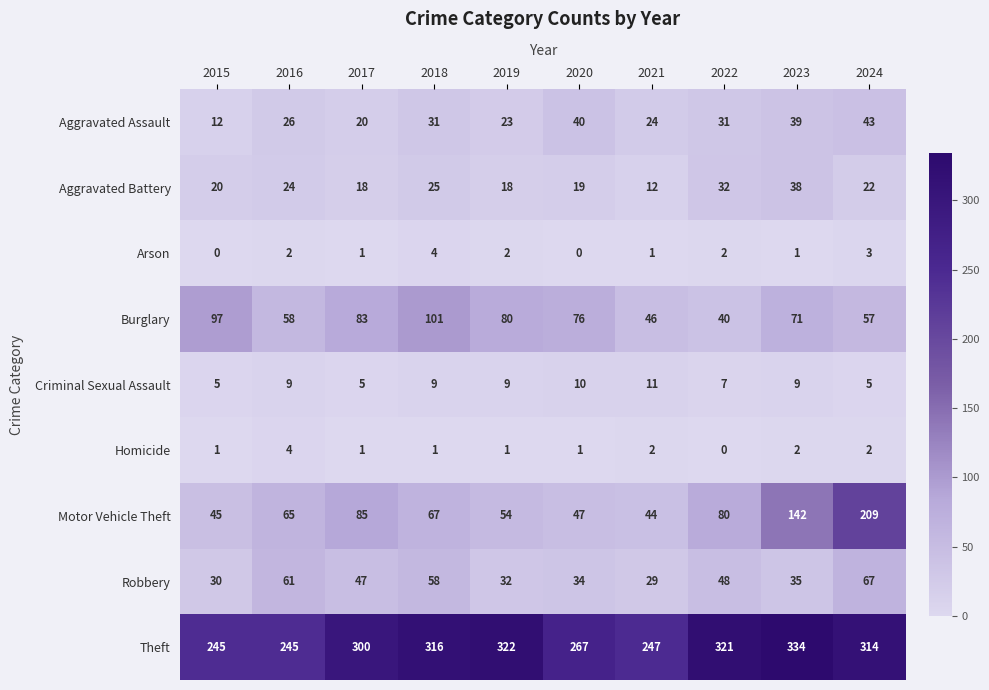

Which label corresponds to the largest value in the chart?

2023